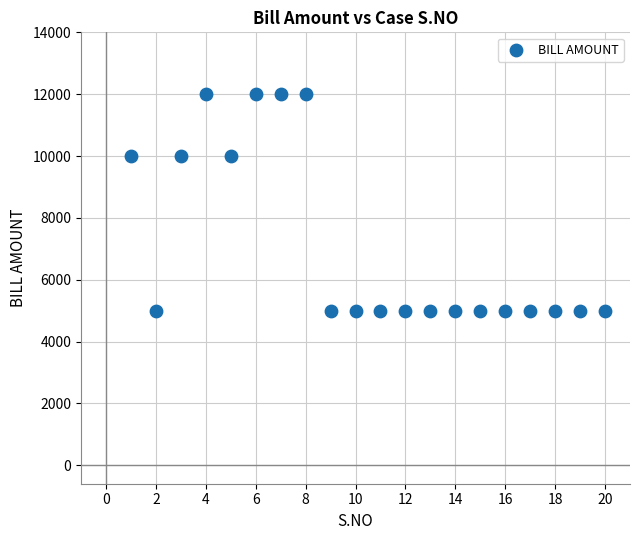

What is the range of Y values (max minus min)?

7000